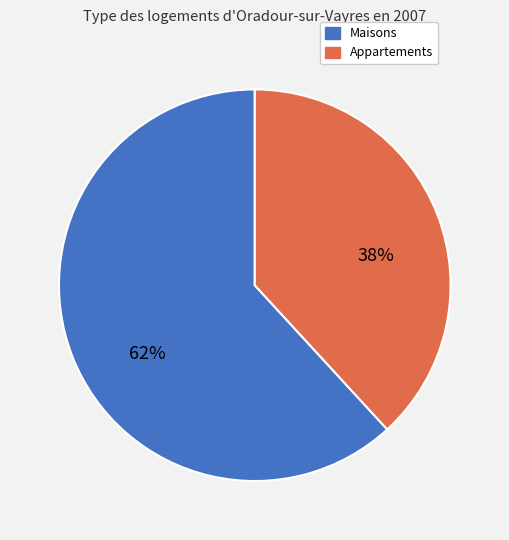

Approximately how many times larger is the value at Maisons compared to Appartements?

1.6